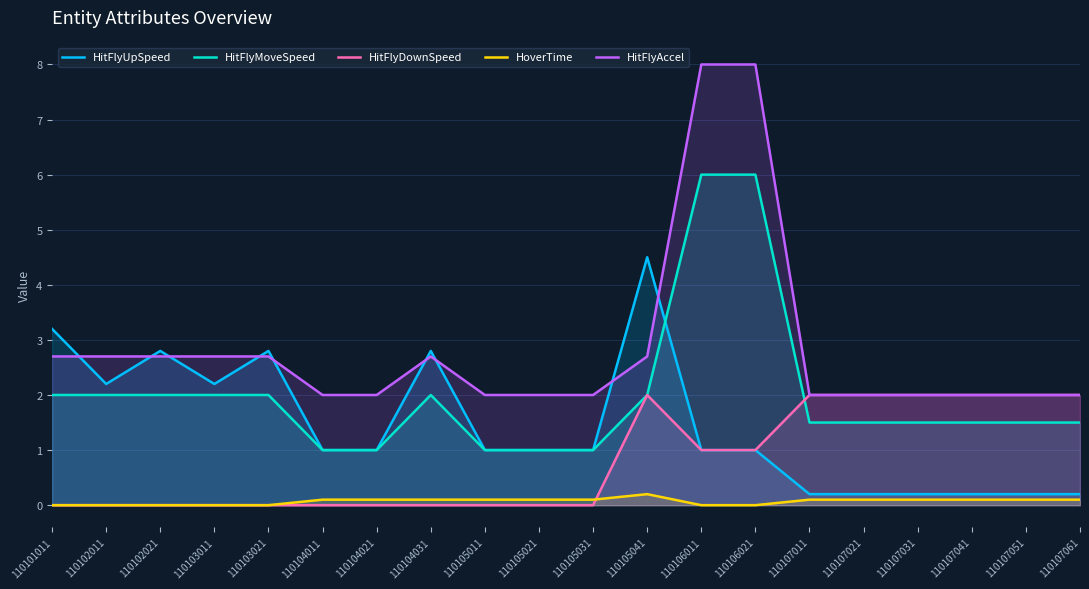

What is the maximum value for HitFlyAccel?

8.0